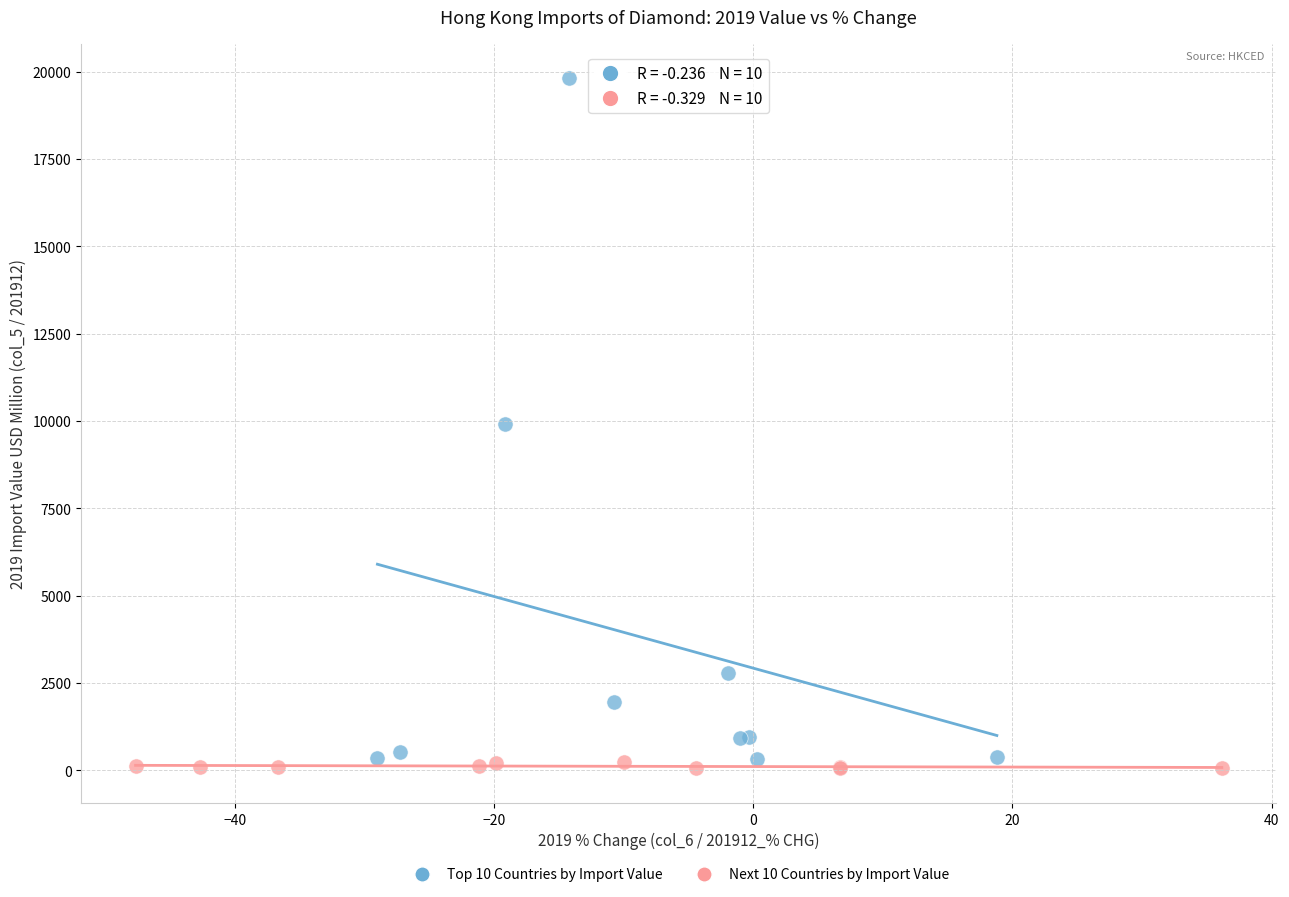

Which series has the largest Y range (max minus min)?

Top 10 Countries by Import Value